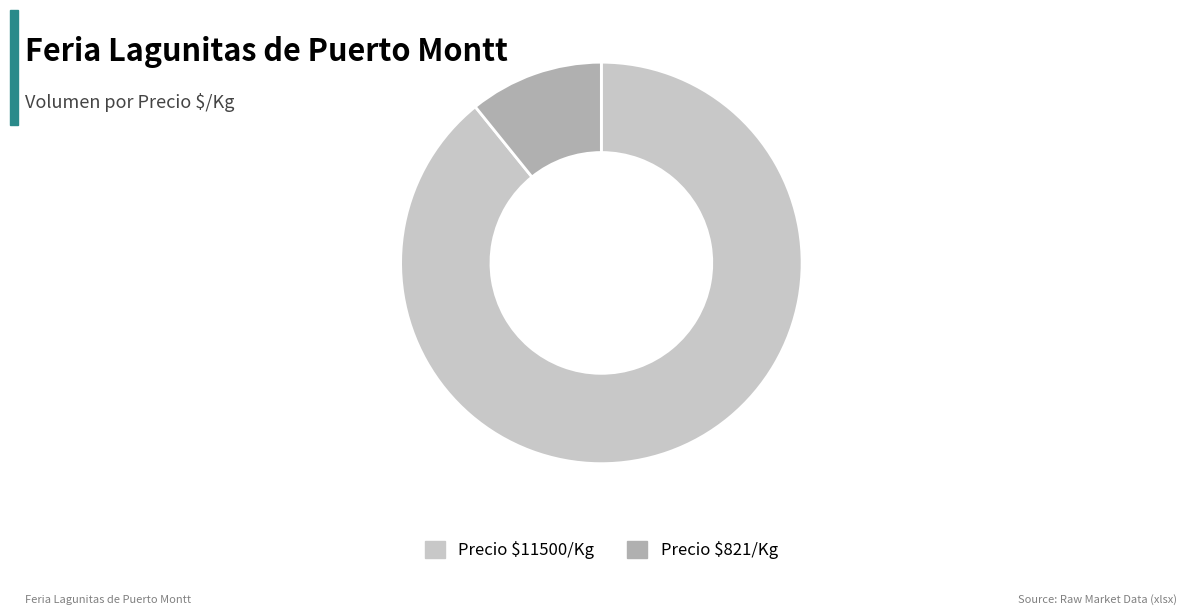

Is there a majority slice in this chart?

Yes